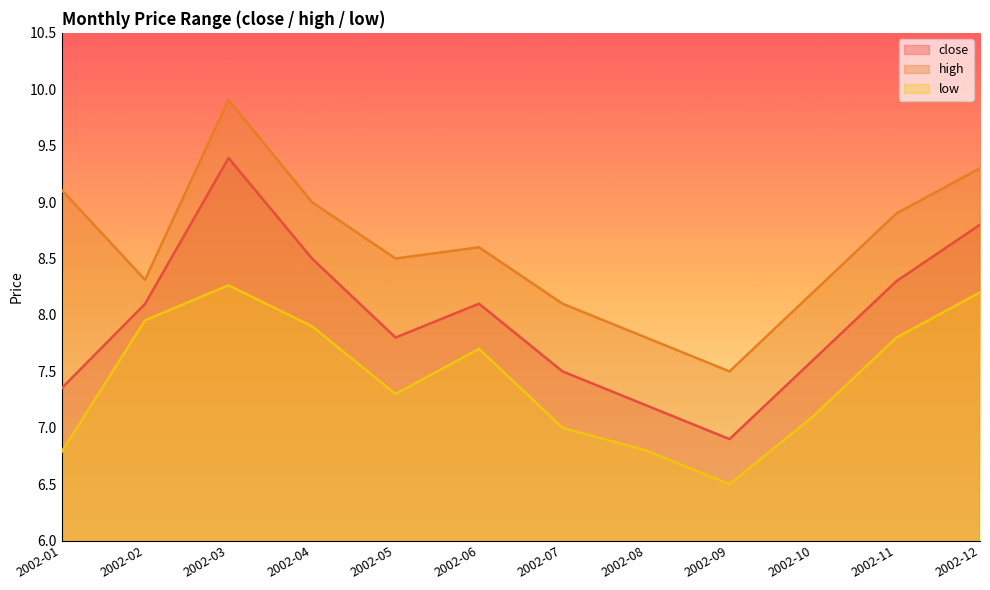

What value does the low series have at 2002-02?

8.0